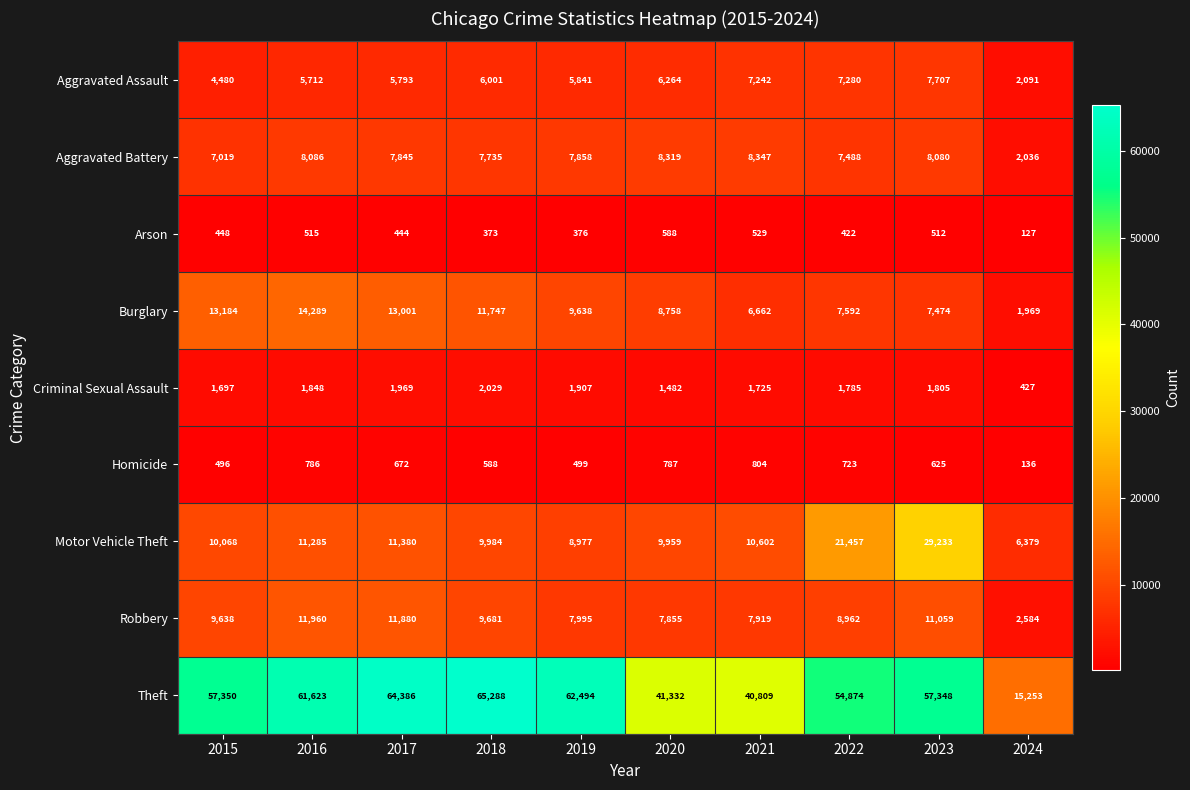

Which series has the widest spread of values?

Theft